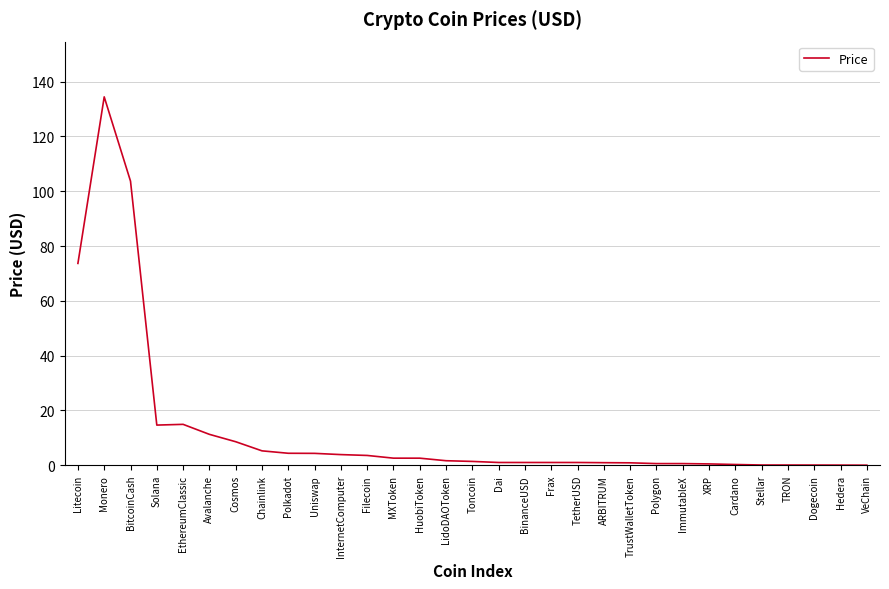

What is the difference between the second highest and minimum values?

103.7